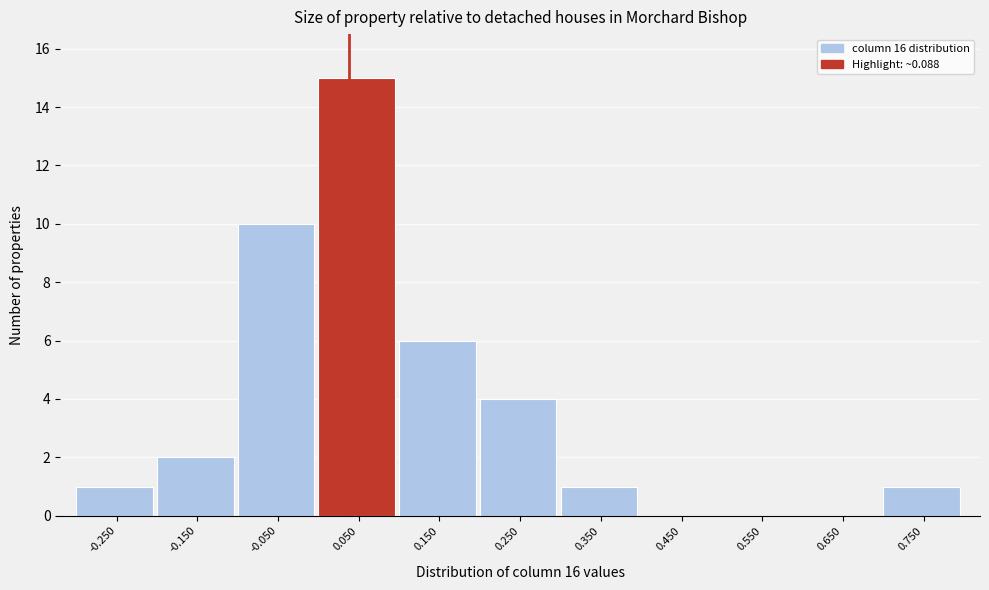

Reading right to left, list all the values displayed in this chart.

0.750=1	0.650=0	0.550=0	0.450=0	0.350=1	0.250=4	0.150=6	0.050=15	-0.050=10	-0.150=2	-0.250=1